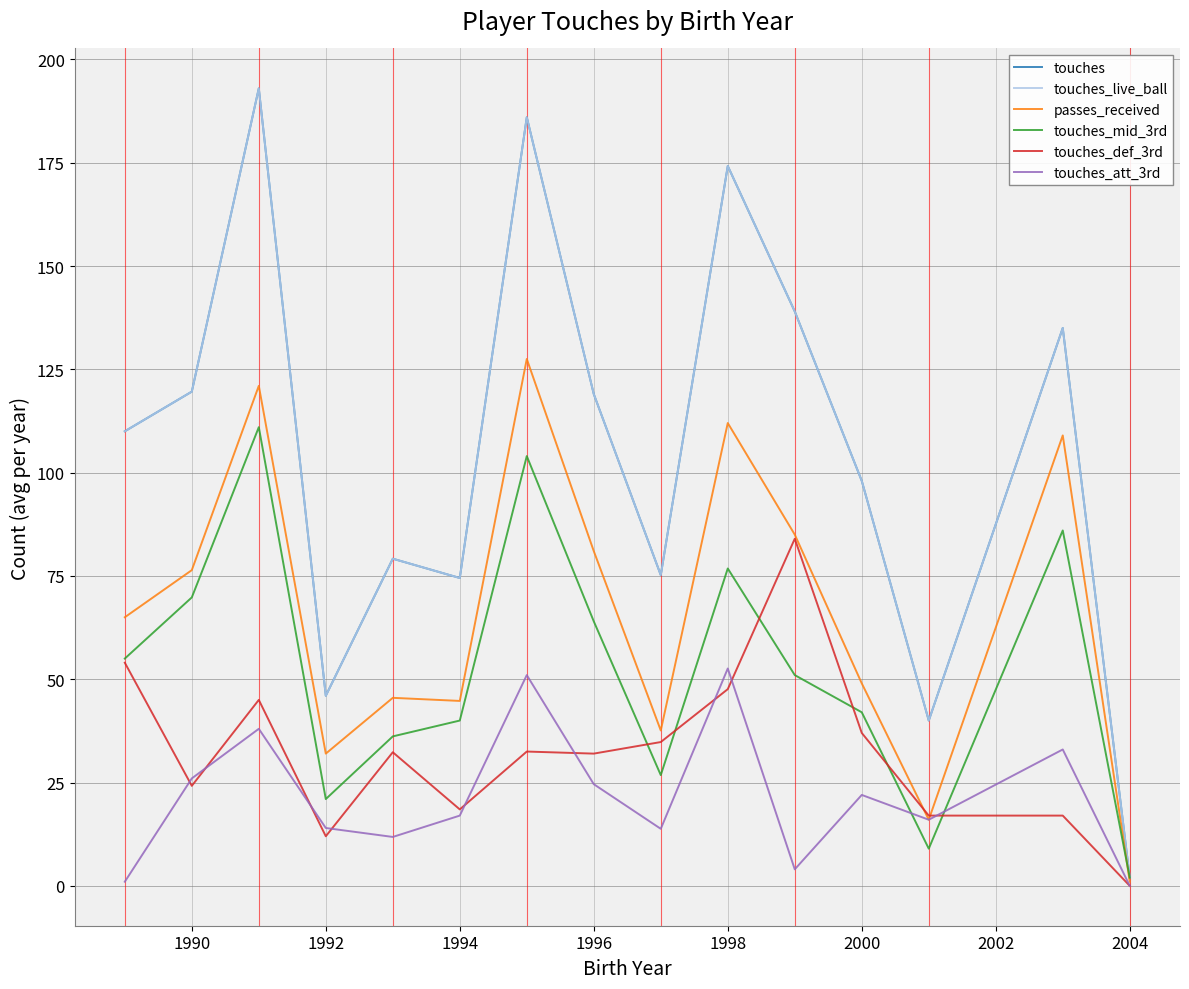

Does the chart display data point markers on the line(s)?

No